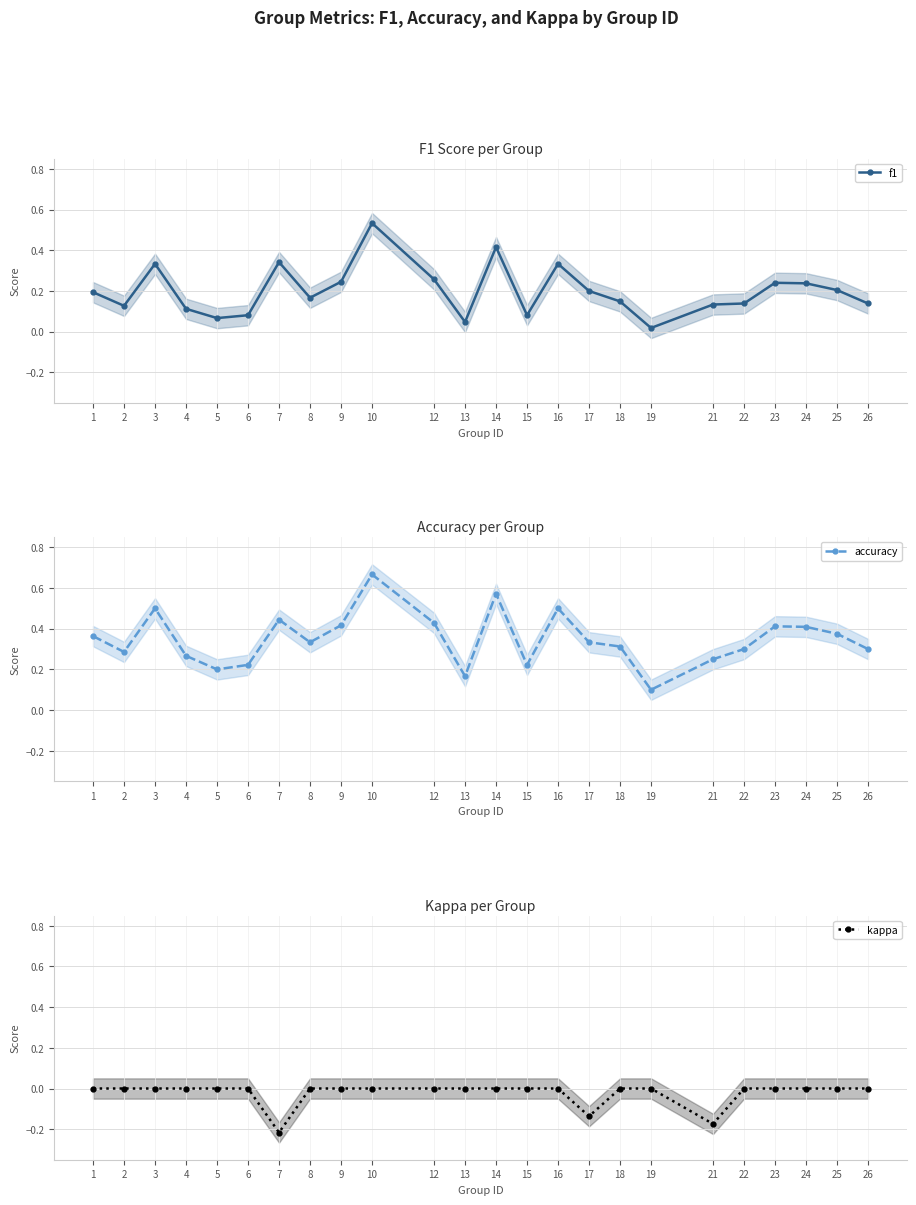

True or false: kappa and accuracy cross at least once.

False